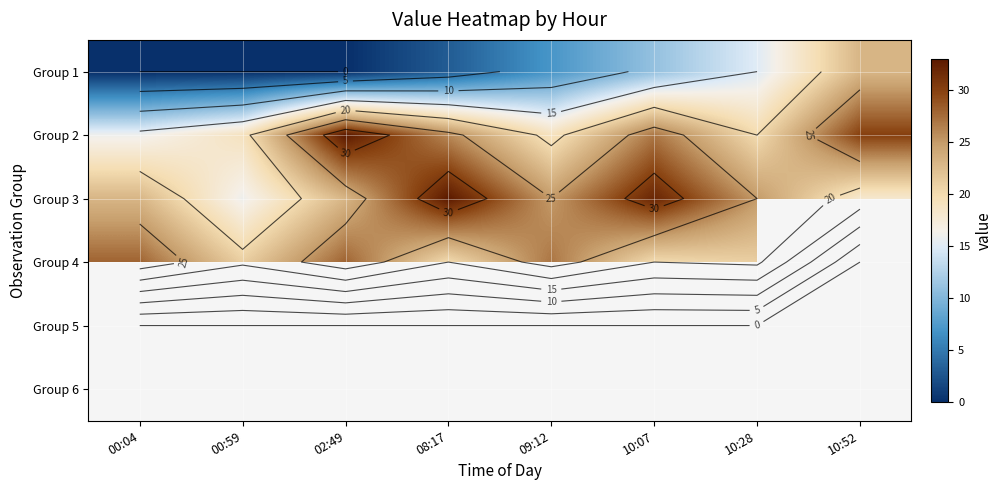

List the labels in order of Group 2 value, smallest first.

00:04, 00:59, 09:12, 10:28, 08:17, 10:07, 10:52, 02:49